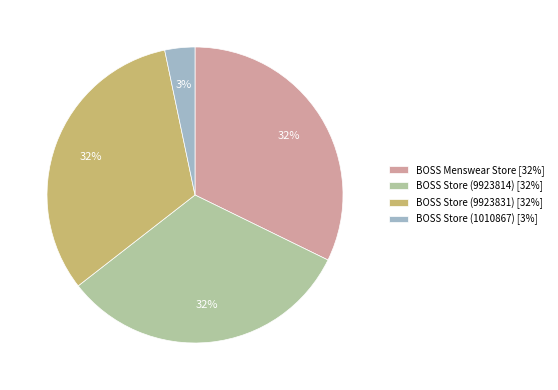

To the nearest percent, what is the difference between the largest and smallest slice percentages?

29%